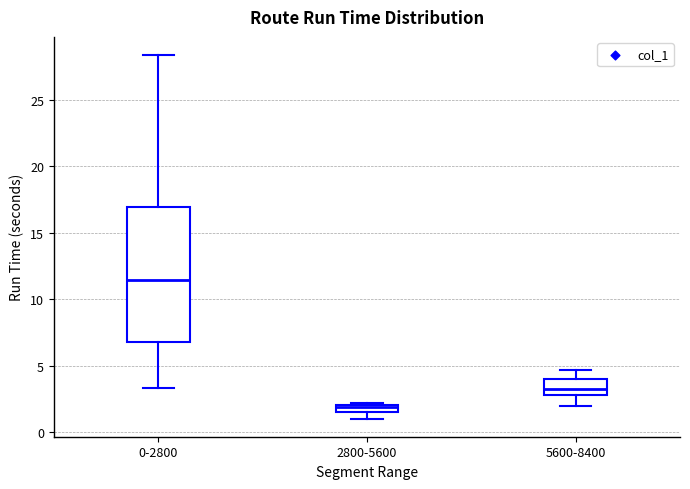

Where is the upper edge of the box for 0-2800 on the y-axis? The values are not printed on the chart, so give them approximately, as read against the axis.

17.0